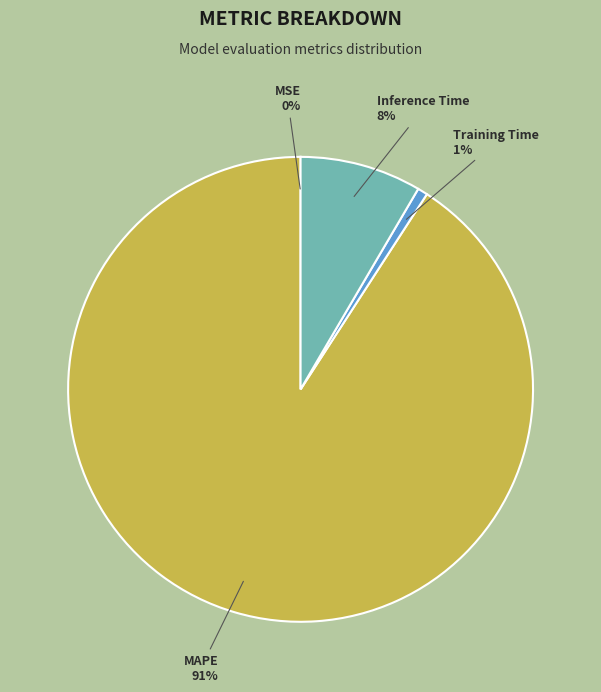

Does MAPE represent more than half of the total?

Yes